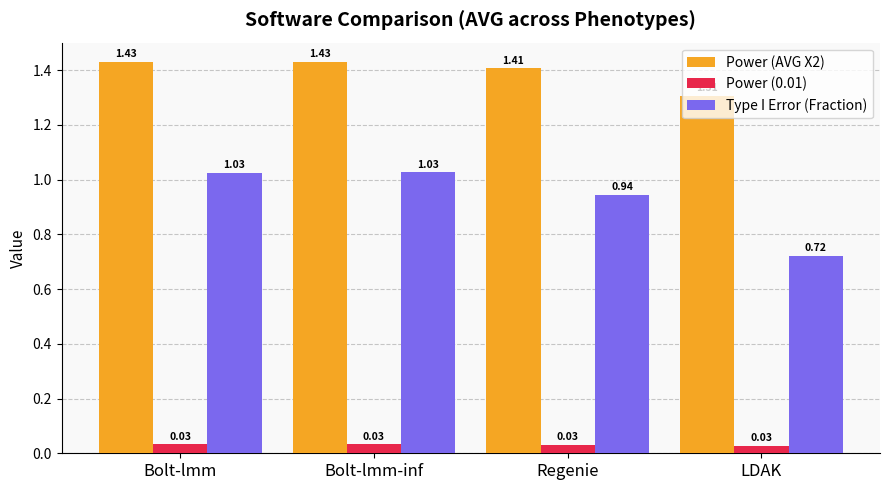

What is the lowest value of the Power (AVG X2) series?

1.3